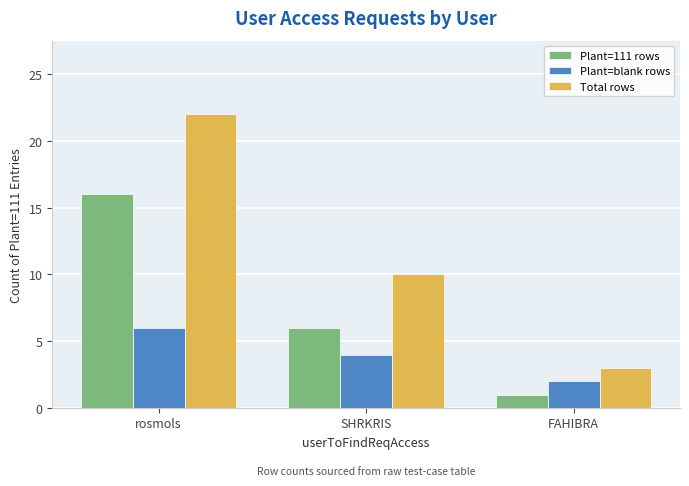

At which category is the sum across all series the highest?

rosmols